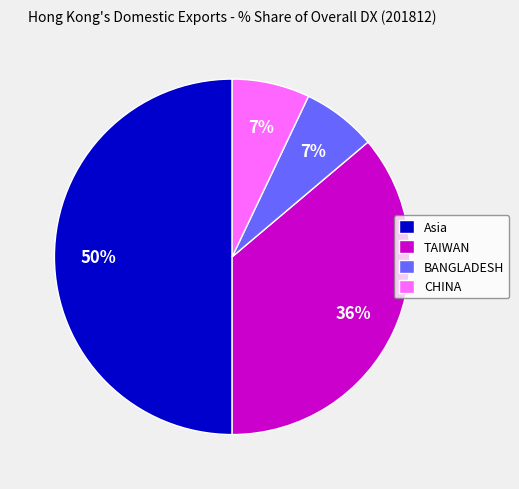

Is BANGLADESH the majority of the pie?

No